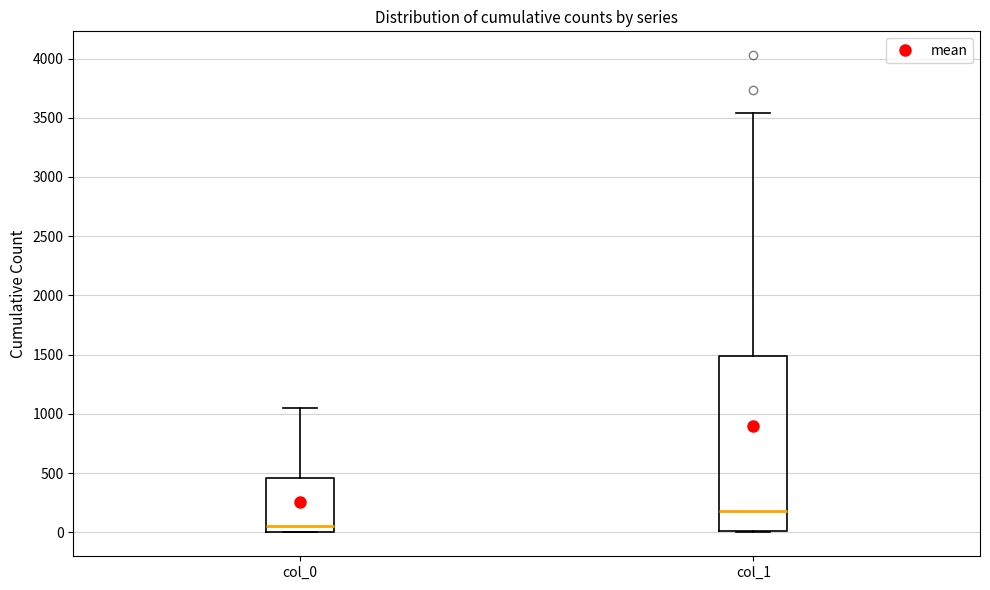

Which box's median line is the lowest?

col_0